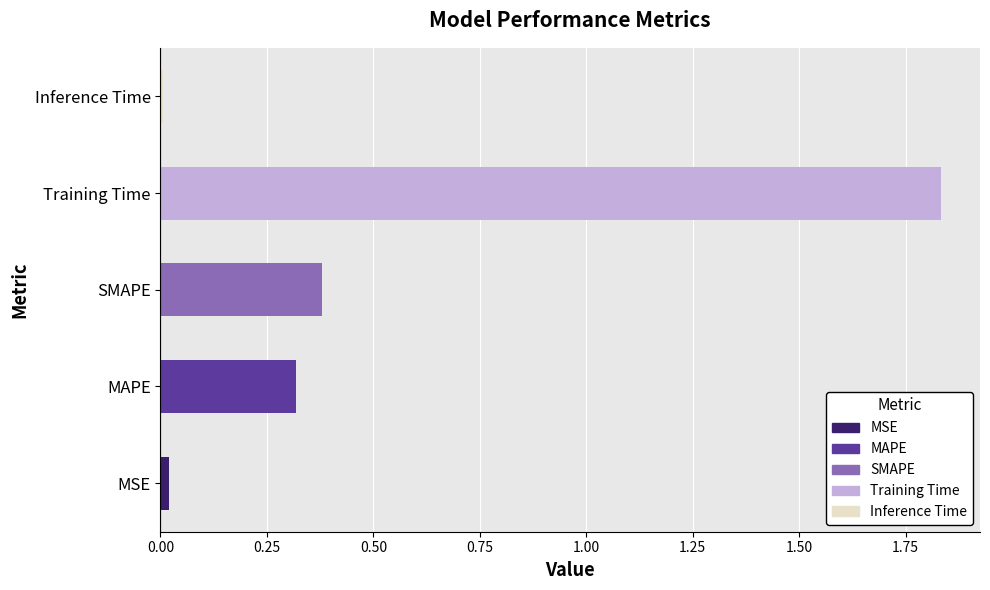

List the labels in order of value, largest first.

Training Time, SMAPE, MAPE, MSE, Inference Time